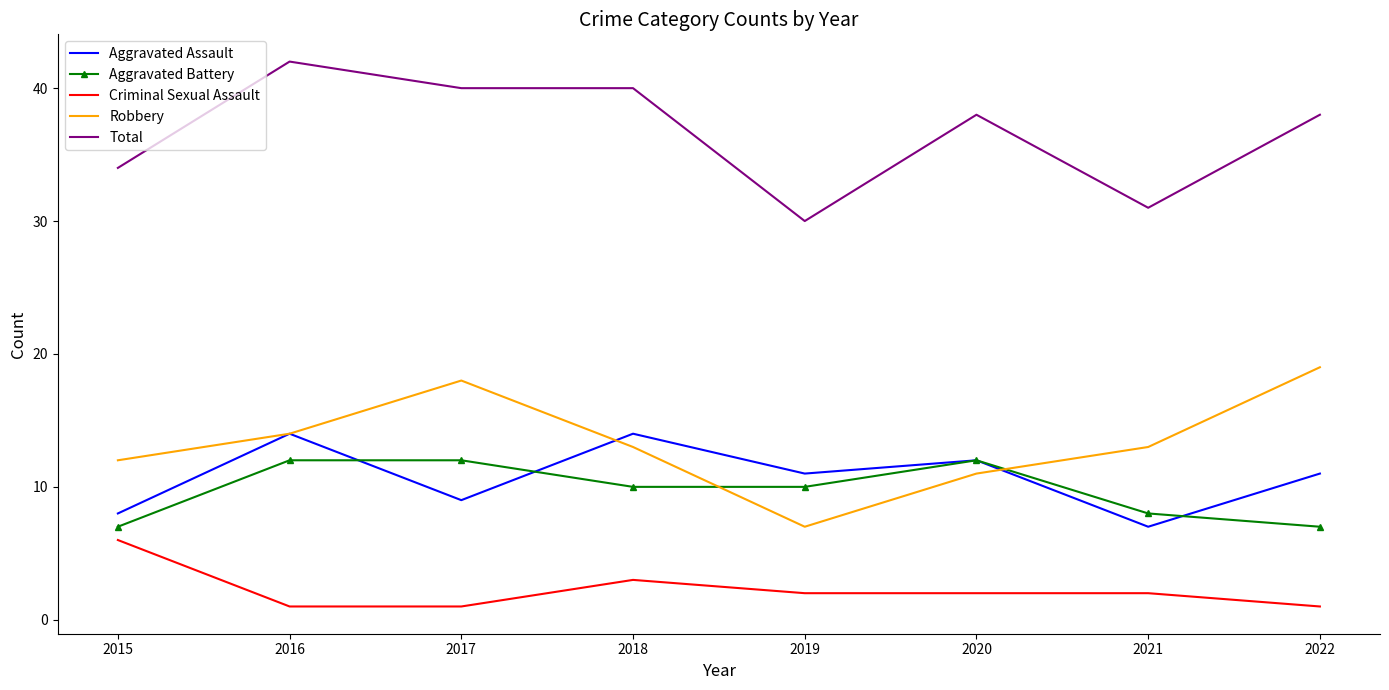

What is the spread (max minus min) of values at 2022?

37